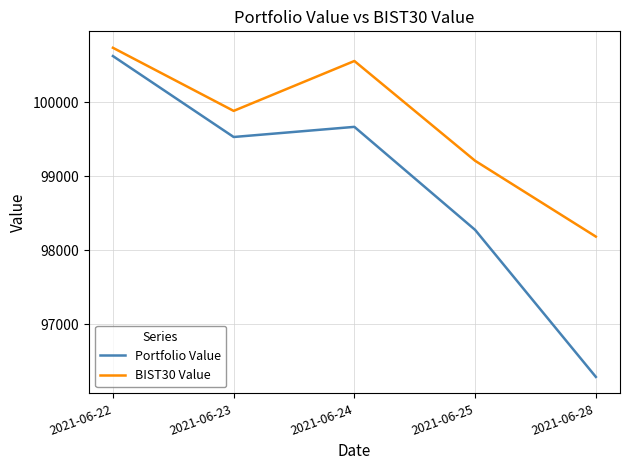

Is the value of Portfolio Value at 2021-06-24 greater than the value of BIST30 Value at 2021-06-25?

Yes